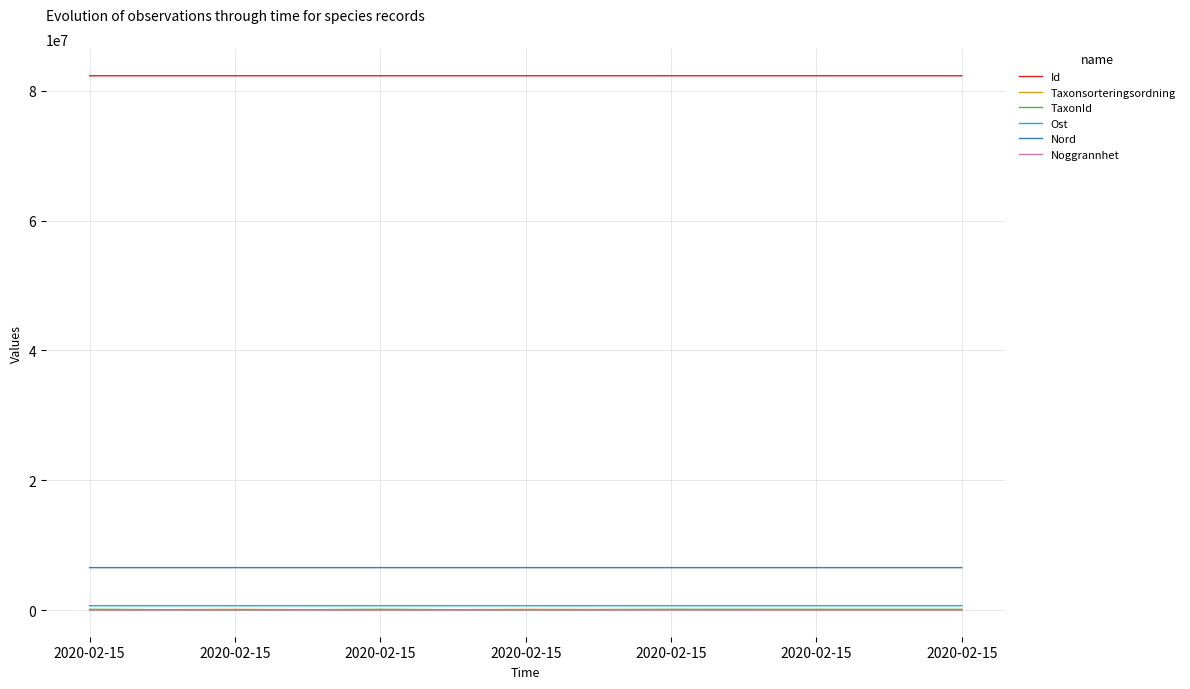

Is this an area chart (filled region under the line)?

No